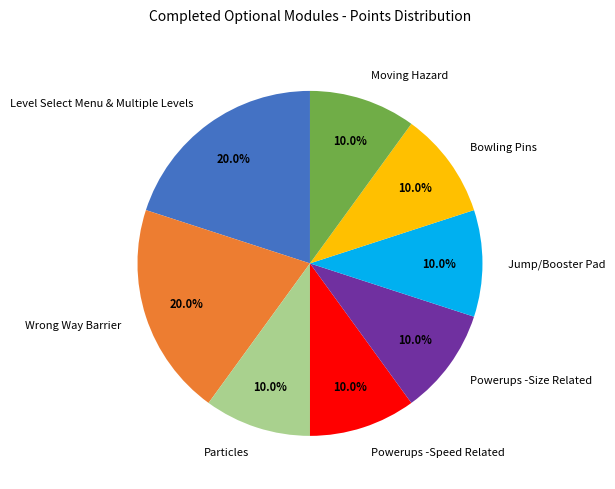

How many segments does this pie chart have?

8